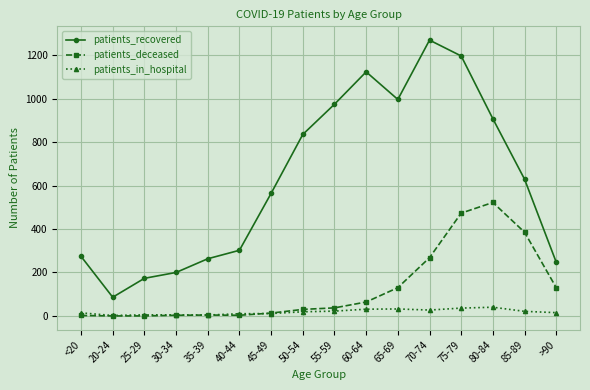

At which category is the sum across all series the highest?

75-79